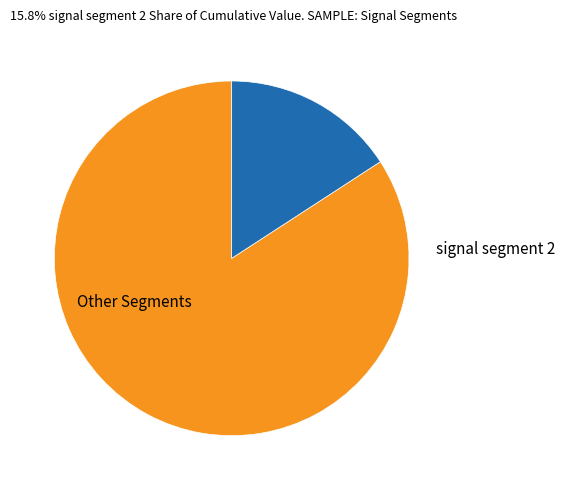

Is it true that signal segment 2 is 16% of the pie?

True